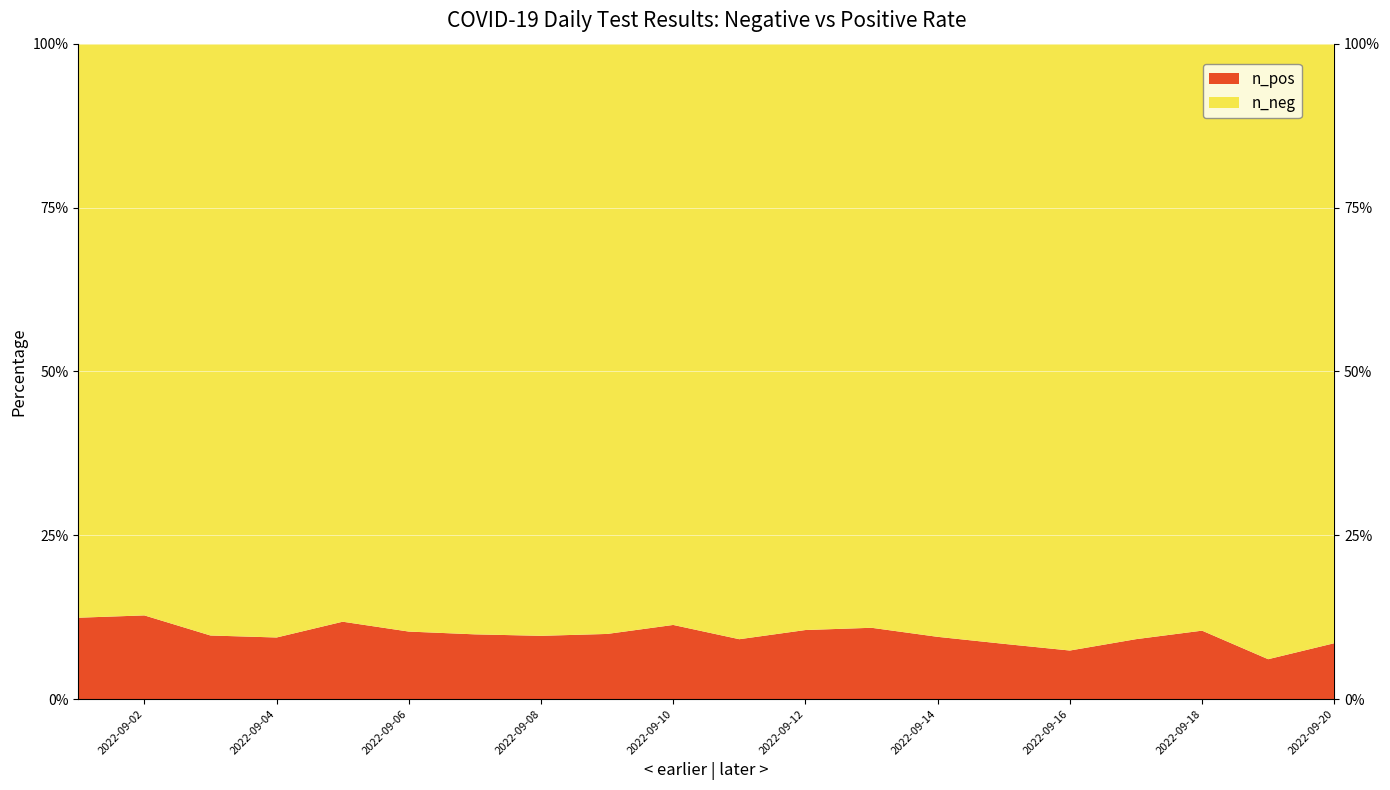

Reading left to right, what are all the values shown in this chart?

n_neg: 2022-09-20=397	2022-09-19=818	2022-09-18=386	2022-09-17=328	2022-09-16=750	2022-09-15=782	2022-09-14=810	2022-09-13=811	2022-09-12=951	2022-09-11=378	2022-09-10=345	2022-09-09=734	2022-09-08=805	2022-09-07=730	2022-09-06=836	2022-09-05=889	2022-09-04=376	2022-09-03=363	2022-09-02=690	2022-09-01=769
n_pos: 2022-09-20=37	2022-09-19=53	2022-09-18=45	2022-09-17=33	2022-09-16=60	2022-09-15=72	2022-09-14=85	2022-09-13=99	2022-09-12=112	2022-09-11=38	2022-09-10=44	2022-09-09=81	2022-09-08=86	2022-09-07=80	2022-09-06=96	2022-09-05=119	2022-09-04=39	2022-09-03=39	2022-09-02=101	2022-09-01=109